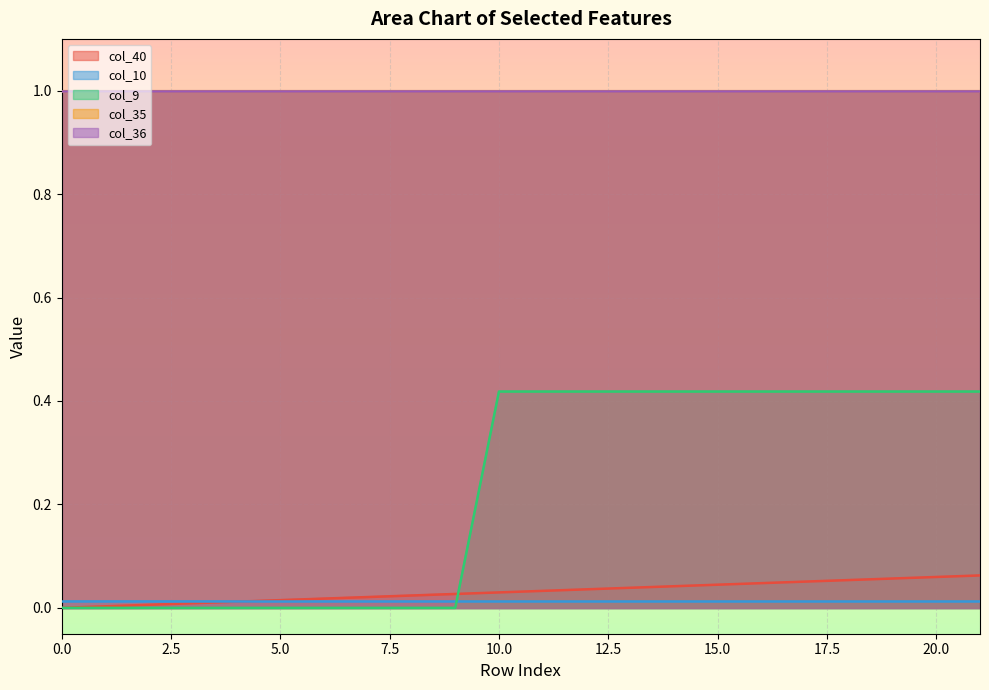

True or false: col_36 and col_35 intersect in this chart.

False